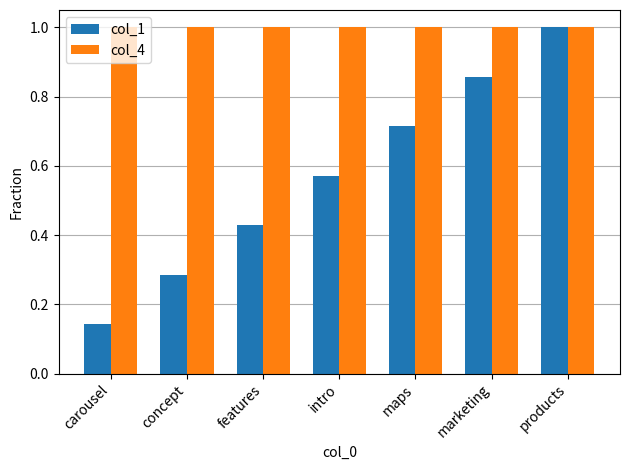

At which category is the sum across all series the highest?

products